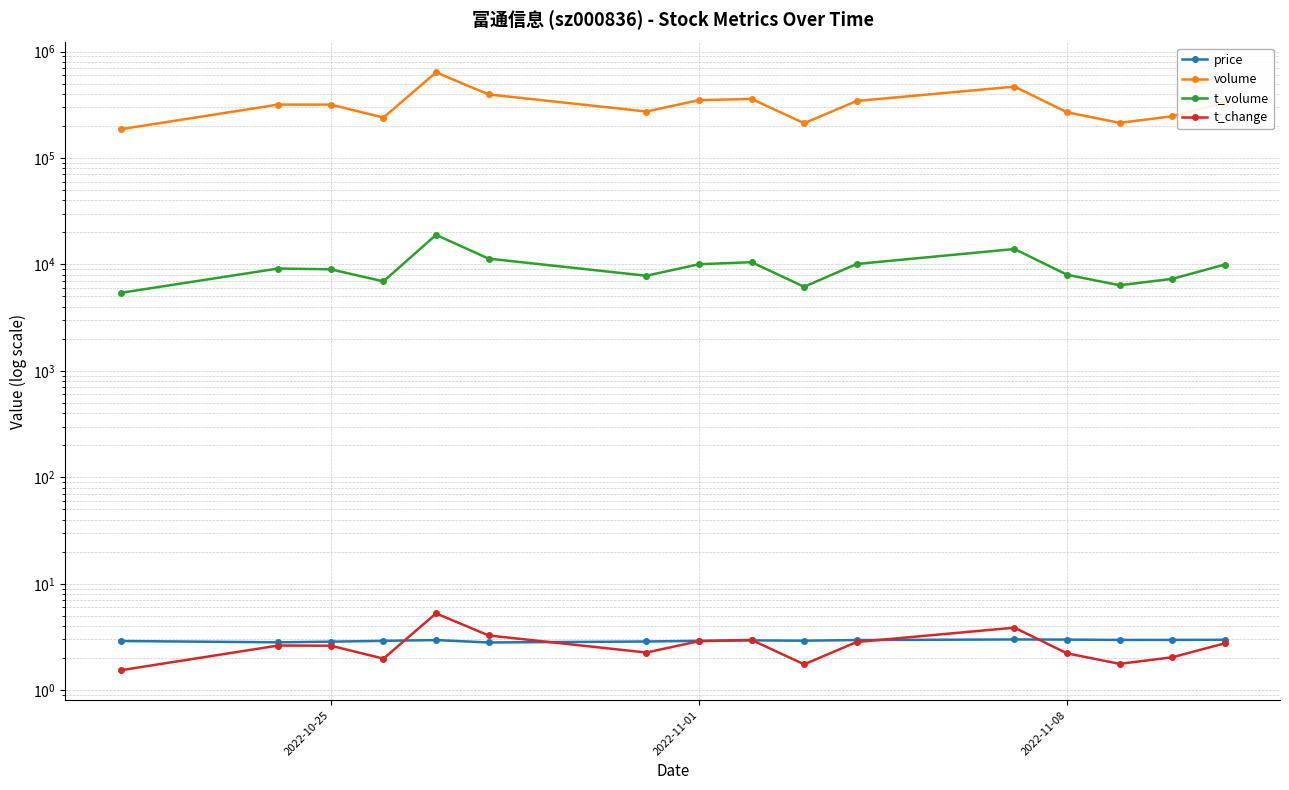

After their last crossing, which series has the higher values: t_change or price?

price